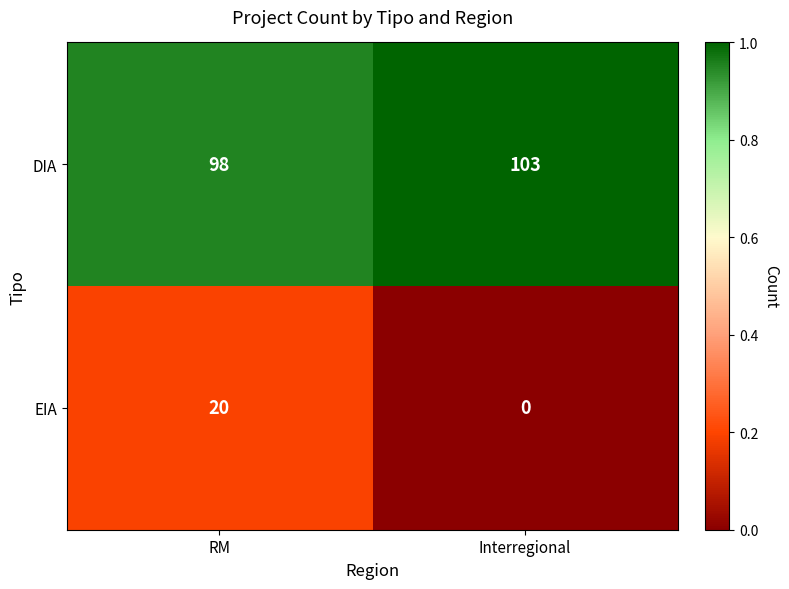

Which category has the highest value in the EIA series?

RM